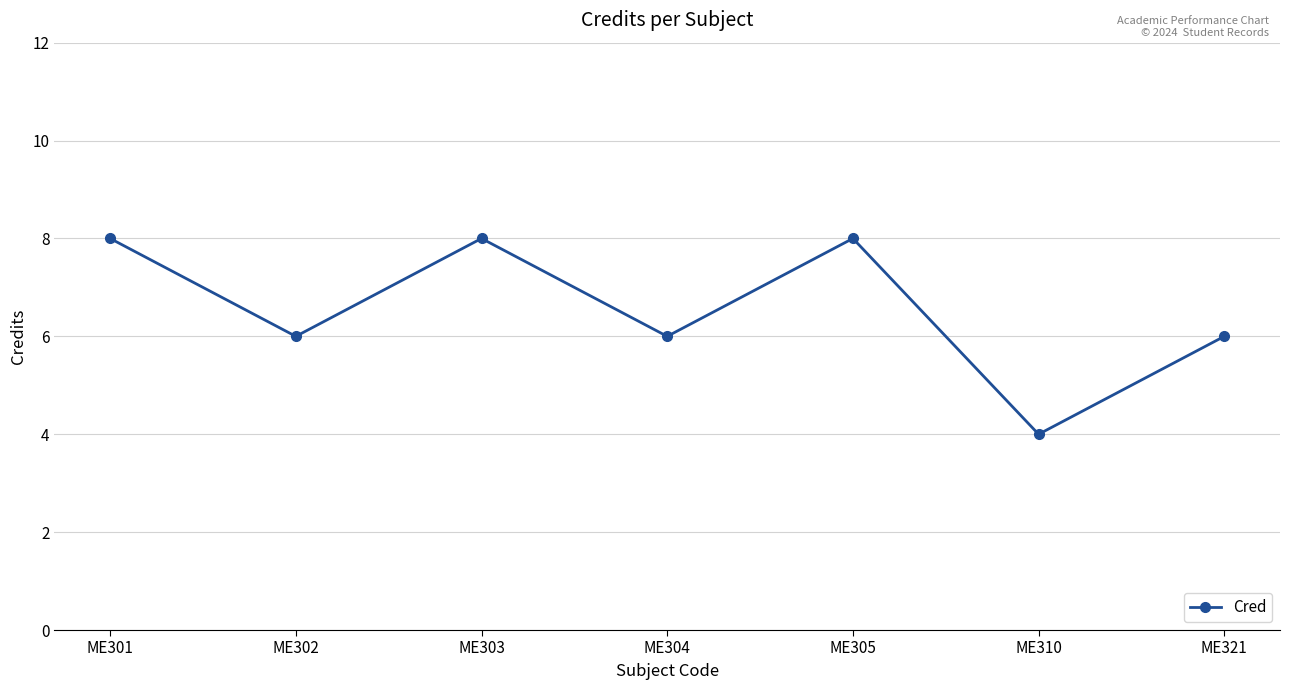

What is the difference between the maximum and minimum values?

4